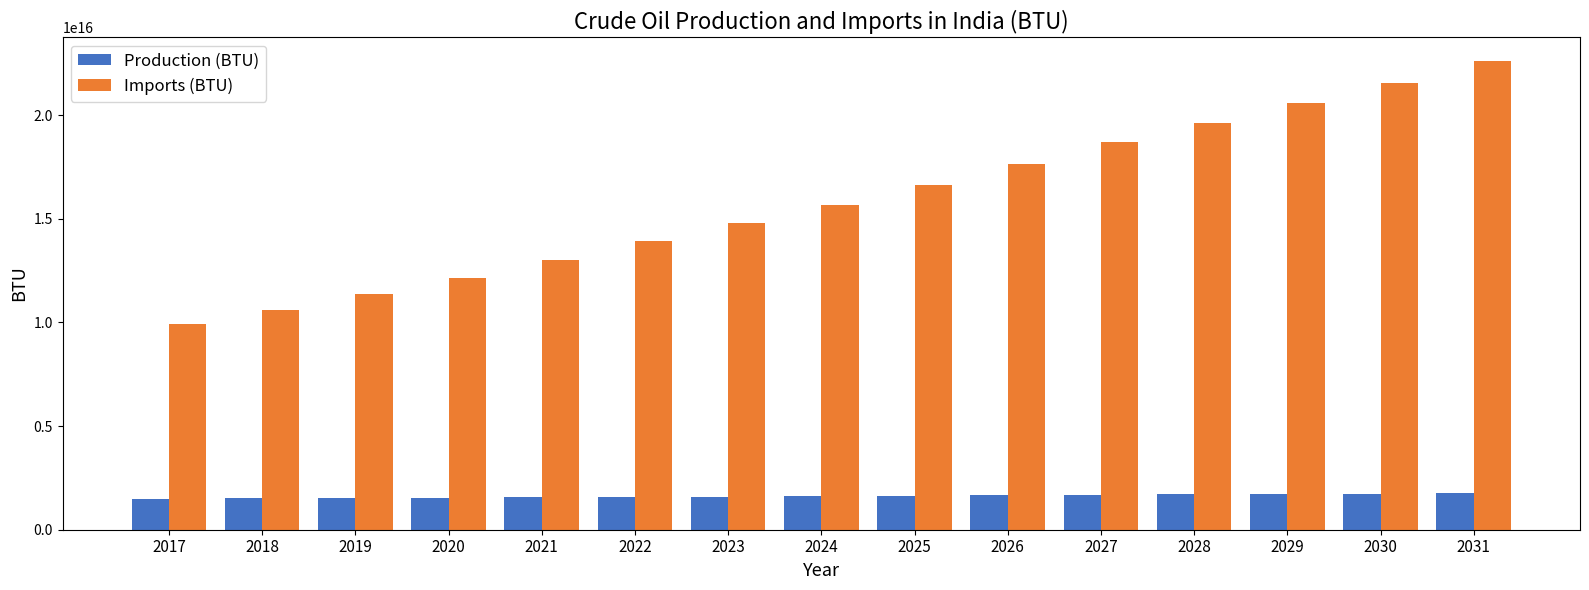

Which series has the largest range (max minus min)?

Imports (BTU)